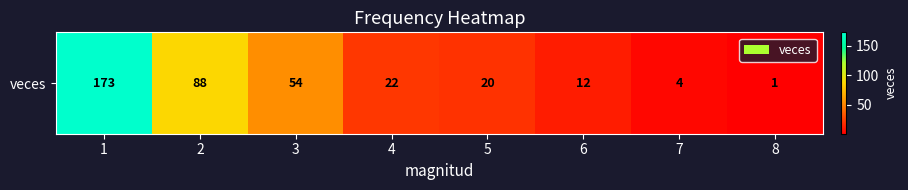

What is the difference between the values at 5 and 4?

2